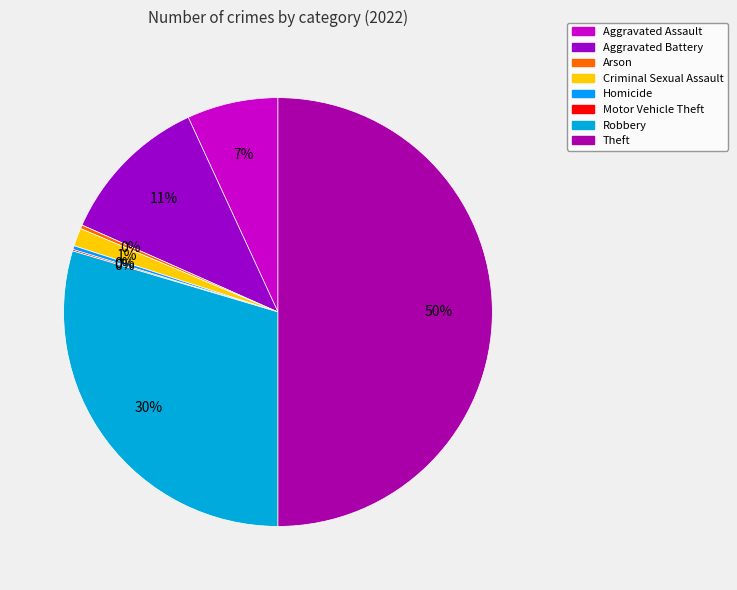

To the nearest percent, what portion does Aggravated Assault represent?

7%